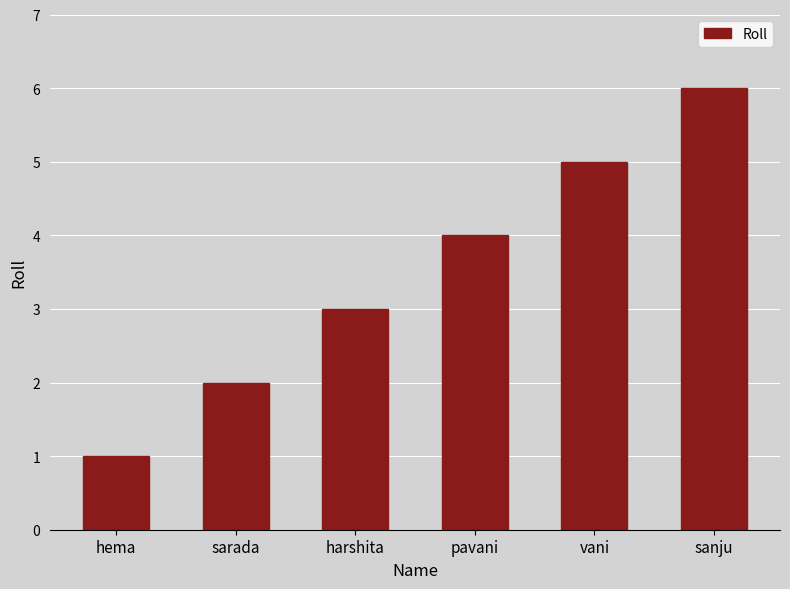

What is the change in value from hema to pavani?

+3